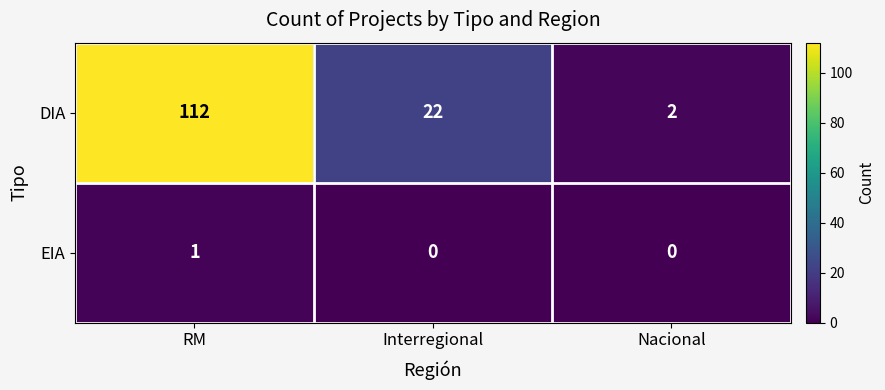

Rank the series by their maximum value, from highest to lowest.

DIA, EIA